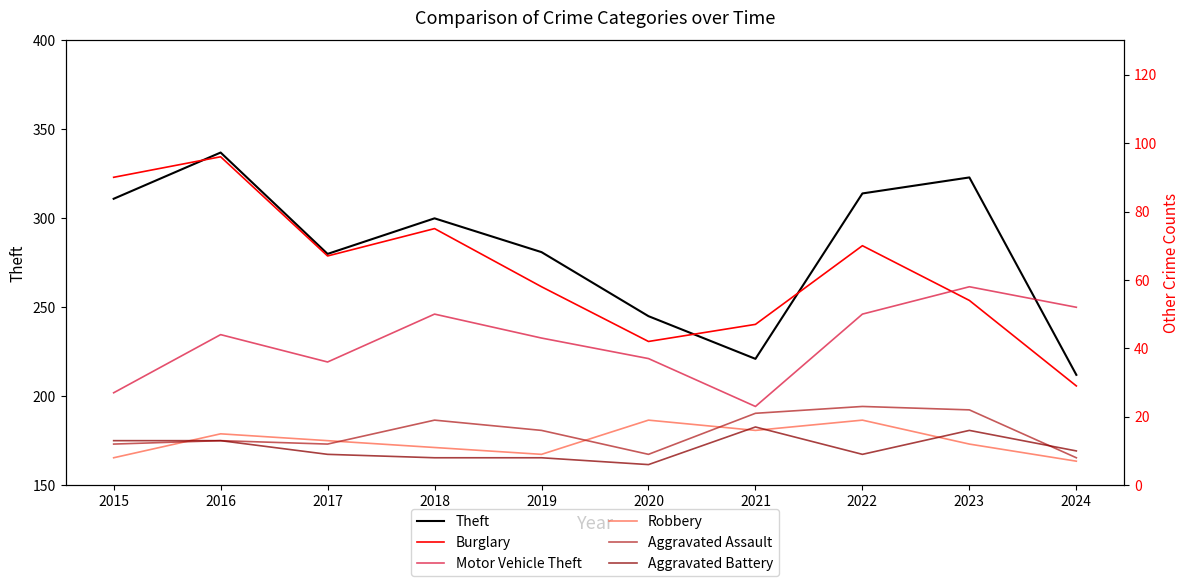

At which label does Motor Vehicle Theft reach its minimum?

2021